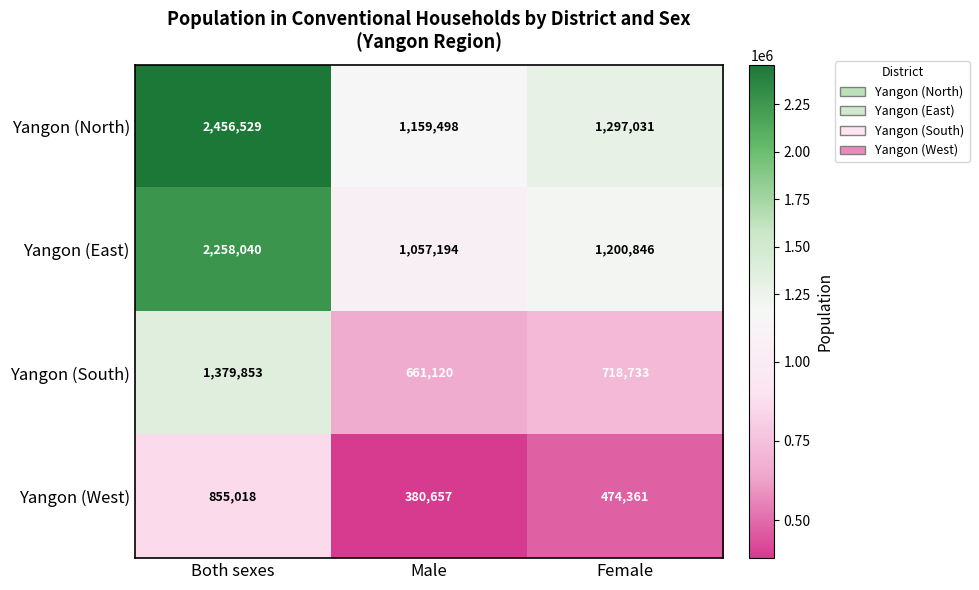

Reading left to right, what are all the values shown in this chart?

Yangon (North): 2456529	1159498	1297031
Yangon (East): 2258040	1057194	1200846
Yangon (South): 1379853	661120	718733
Yangon (West): 855018	380657	474361